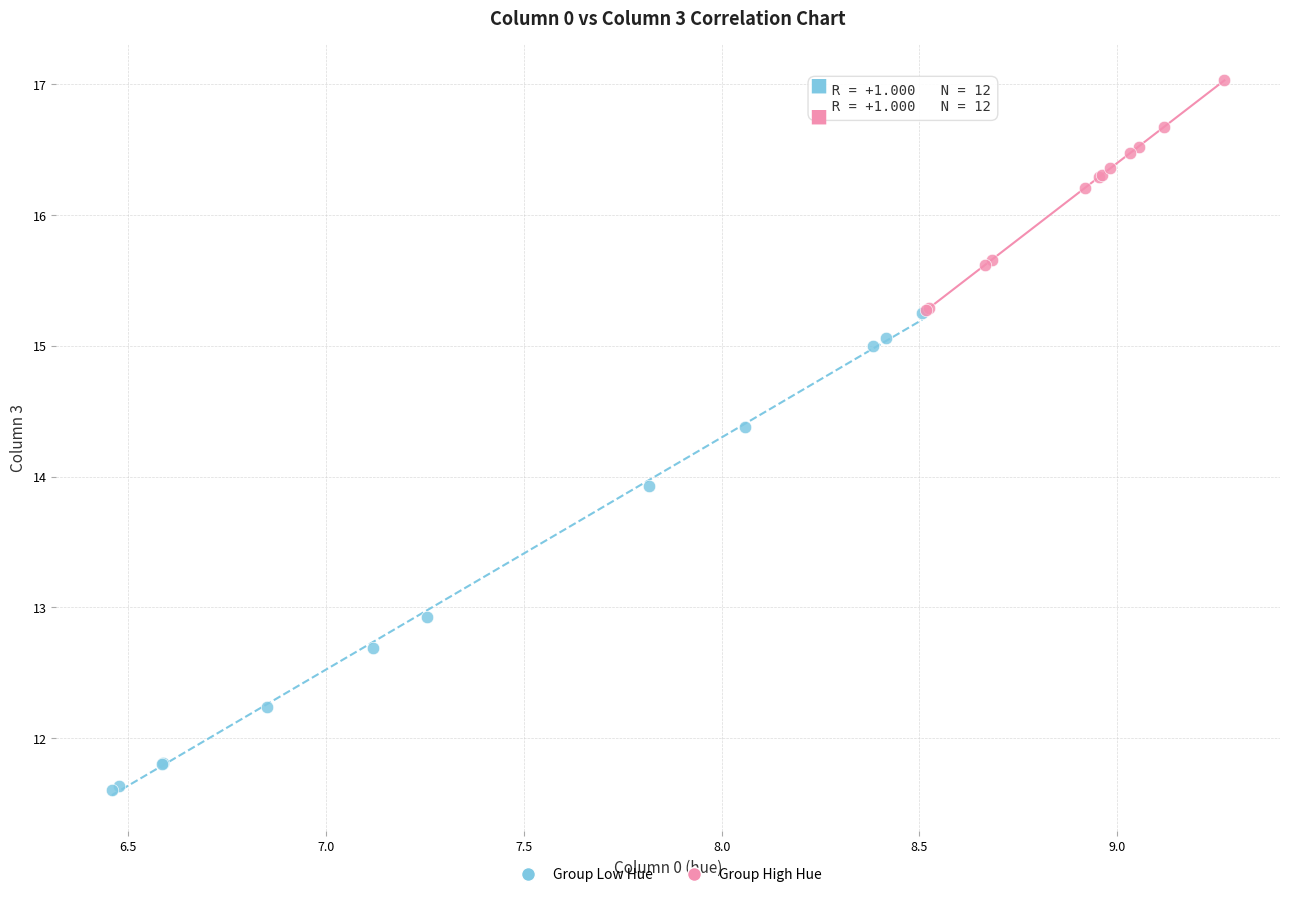

Which series contains the lowest Y value?

Group Low Hue